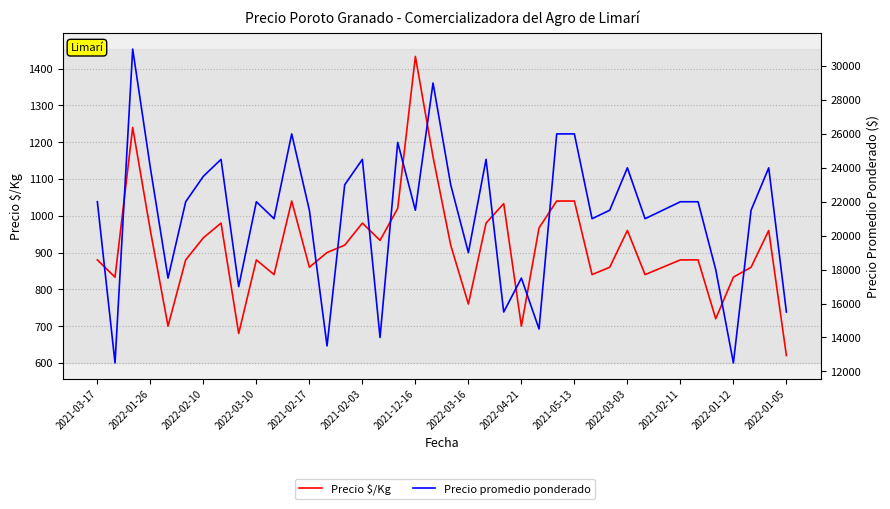

What is the difference between the second highest and minimum values in the Precio $/Kg series?

620